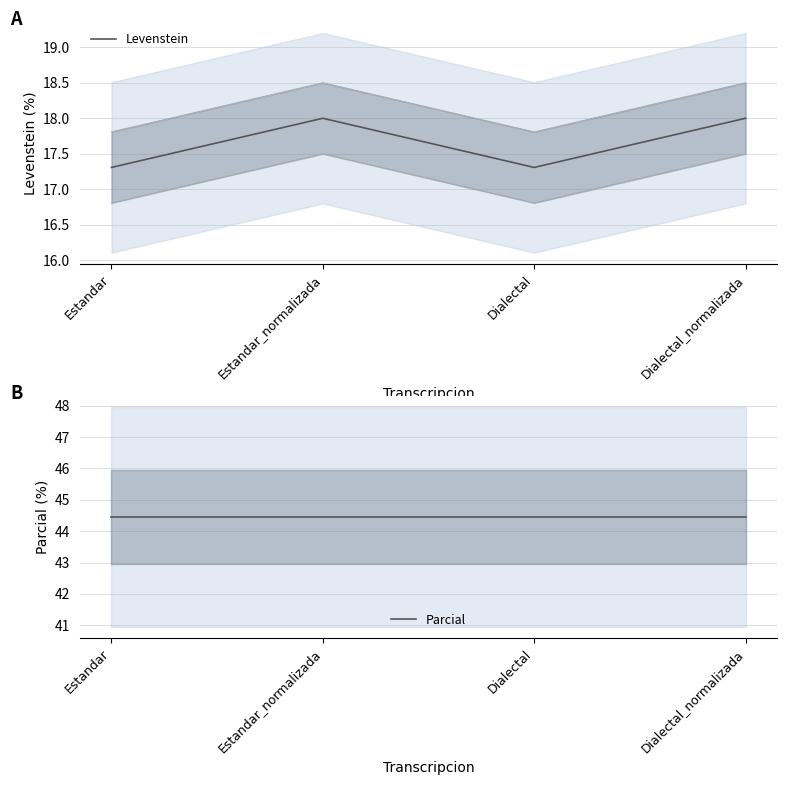

True or false: Parcial and Levenstein intersect in this chart.

False